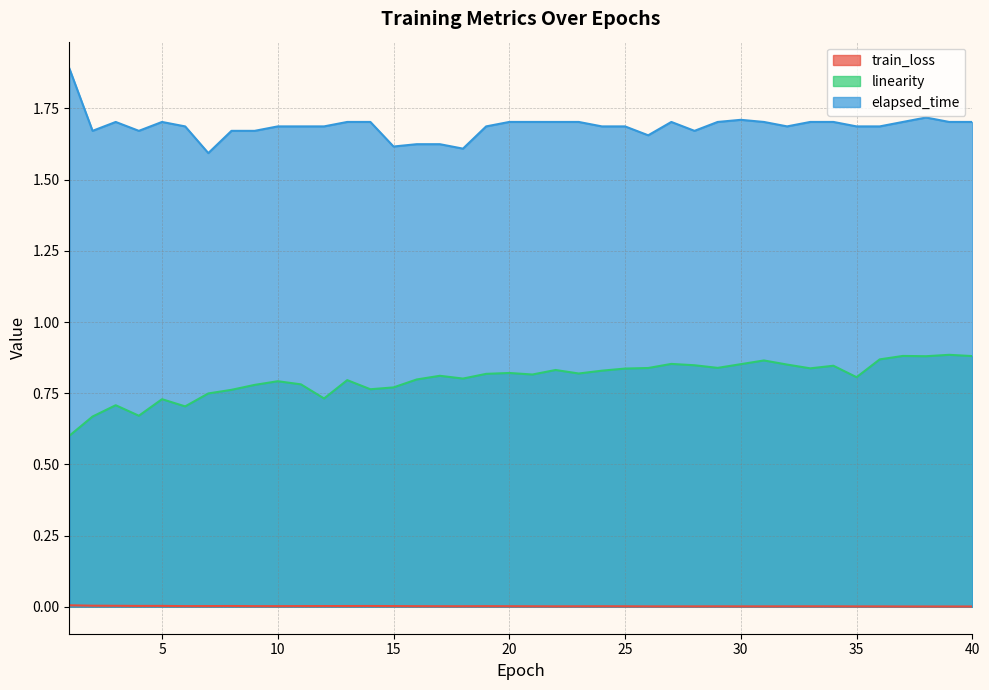

Does the chart display data point markers on the line(s)?

No